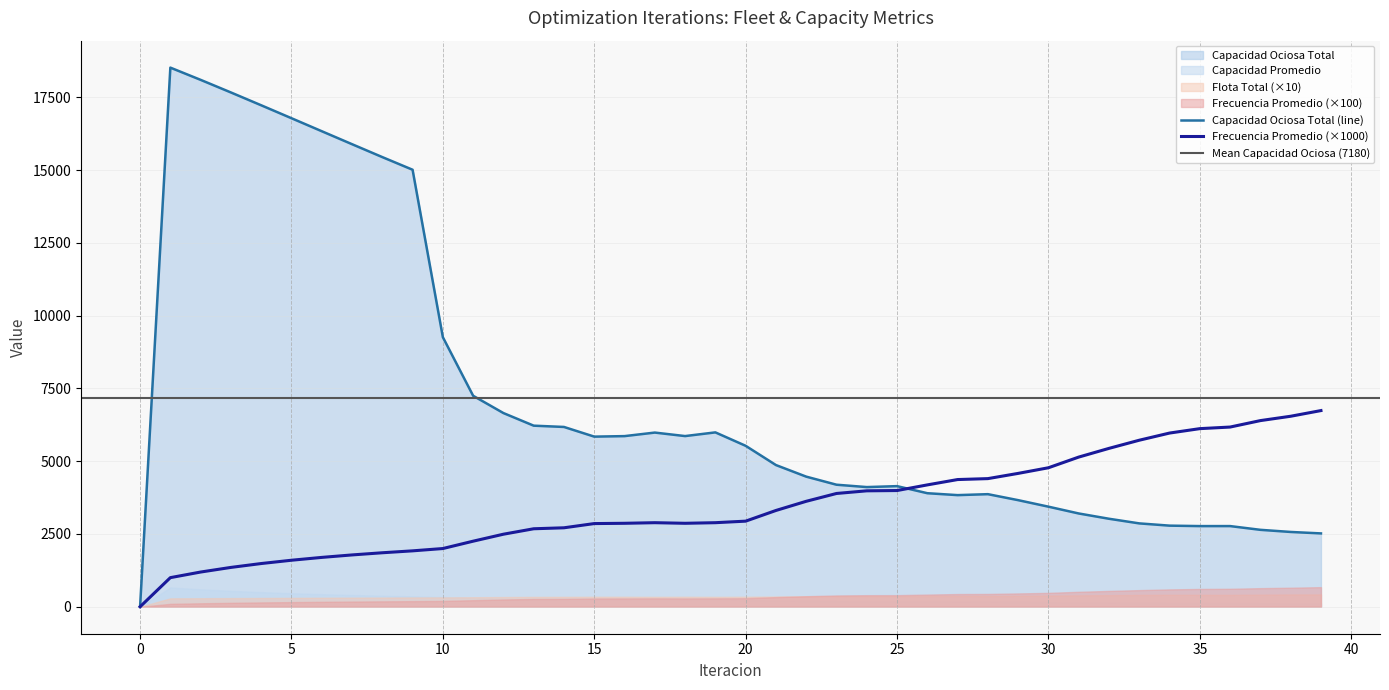

How many times do Capacidad Ociosa Total and Frecuencia Promedio cross each other?

1